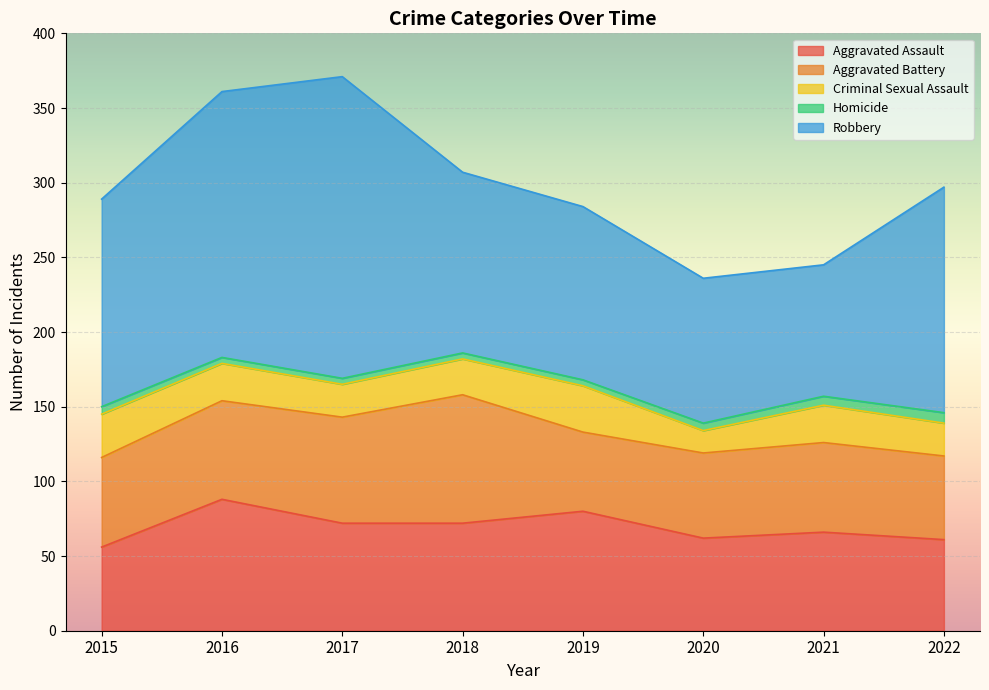

Is it true that Criminal Sexual Assault equals 38 at 2021?

False